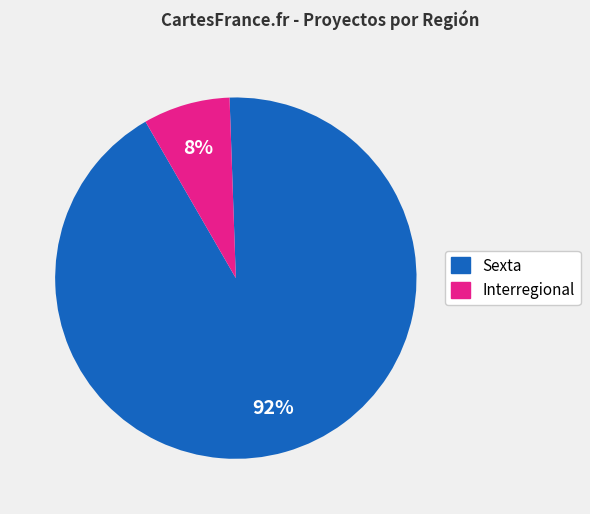

To the nearest percent, what is the average slice percentage?

50%